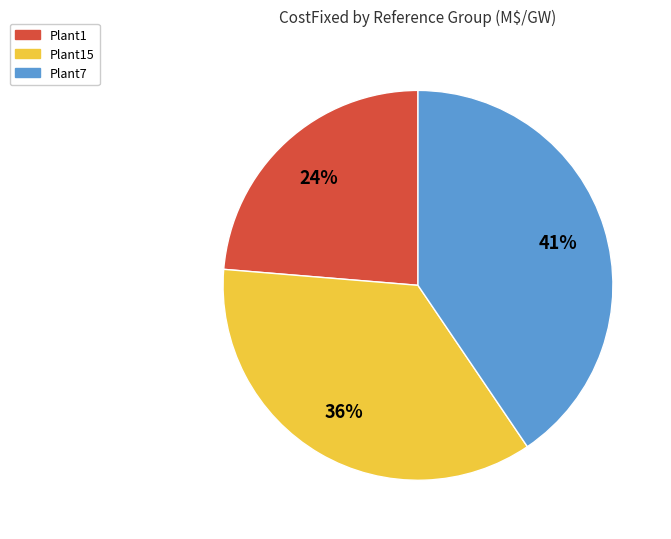

Is there any slice that represents more than half of the pie?

No